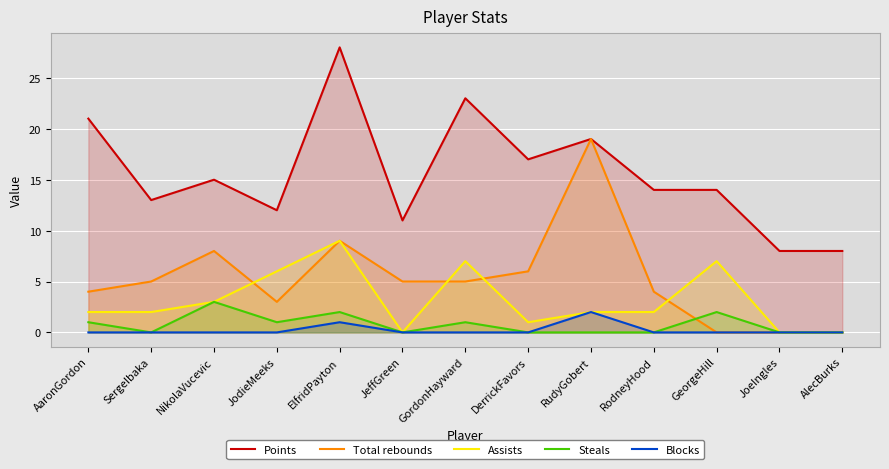

List the series in order of their peak value, lowest first.

Blocks, Steals, Assists, Total rebounds, Points